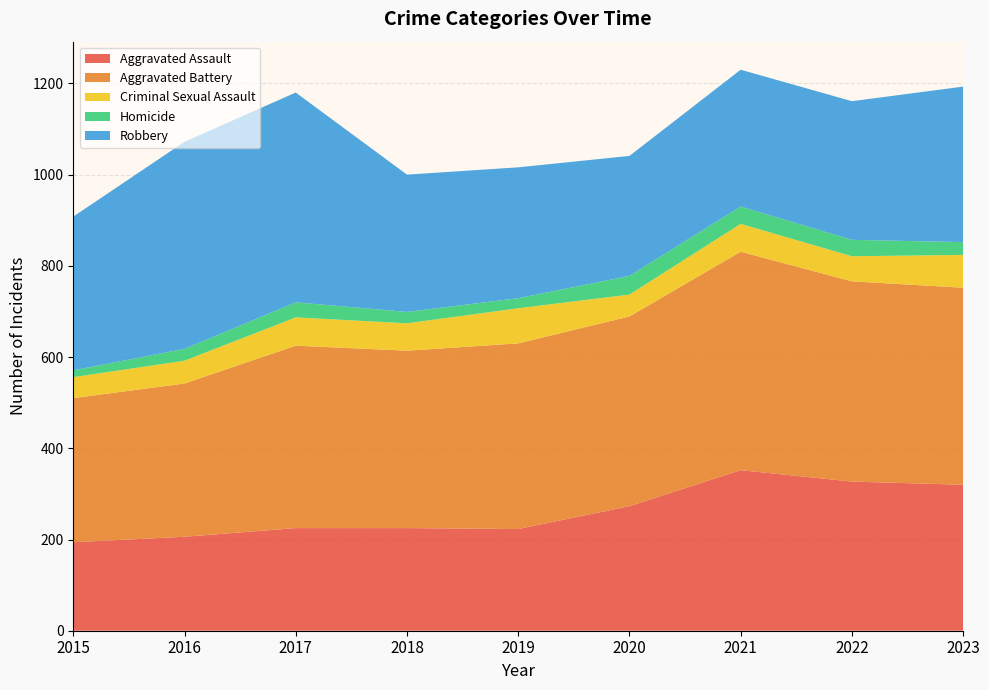

Reading left to right, extract all data points from this chart.

Aggravated Assault: 2015=194	2016=206	2017=225	2018=225	2019=223	2020=273	2021=352	2022=327	2023=320
Aggravated Battery: 2015=316	2016=336	2017=400	2018=389	2019=407	2020=416	2021=479	2022=439	2023=432
Criminal Sexual Assault: 2015=46	2016=50	2017=62	2018=60	2019=77	2020=48	2021=61	2022=55	2023=72
Homicide: 2015=15	2016=26	2017=33	2018=25	2019=22	2020=41	2021=38	2022=36	2023=28
Robbery: 2015=337	2016=454	2017=460	2018=301	2019=287	2020=263	2021=300	2022=304	2023=341